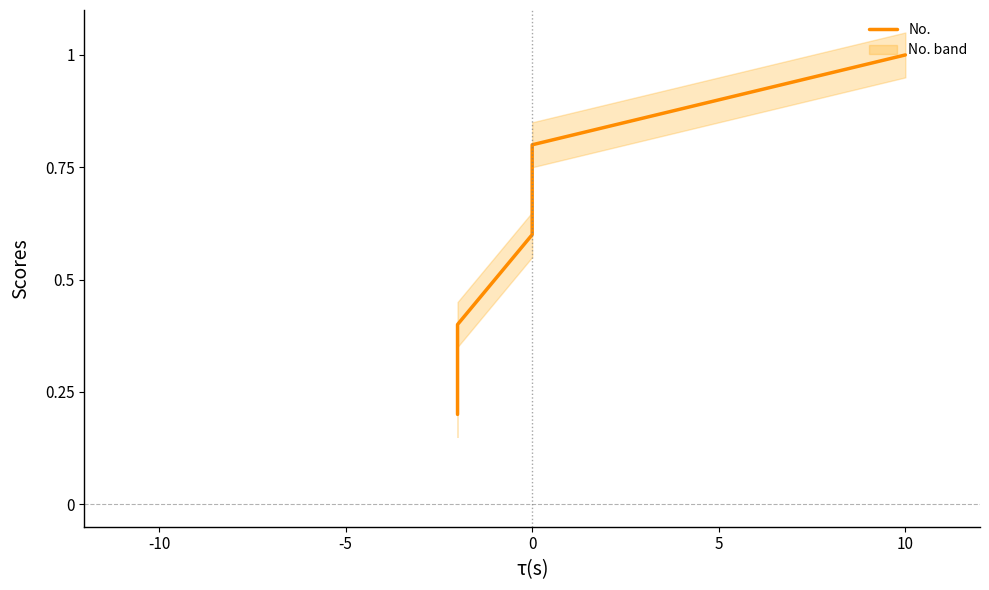

What is the sum of all values?

3.0